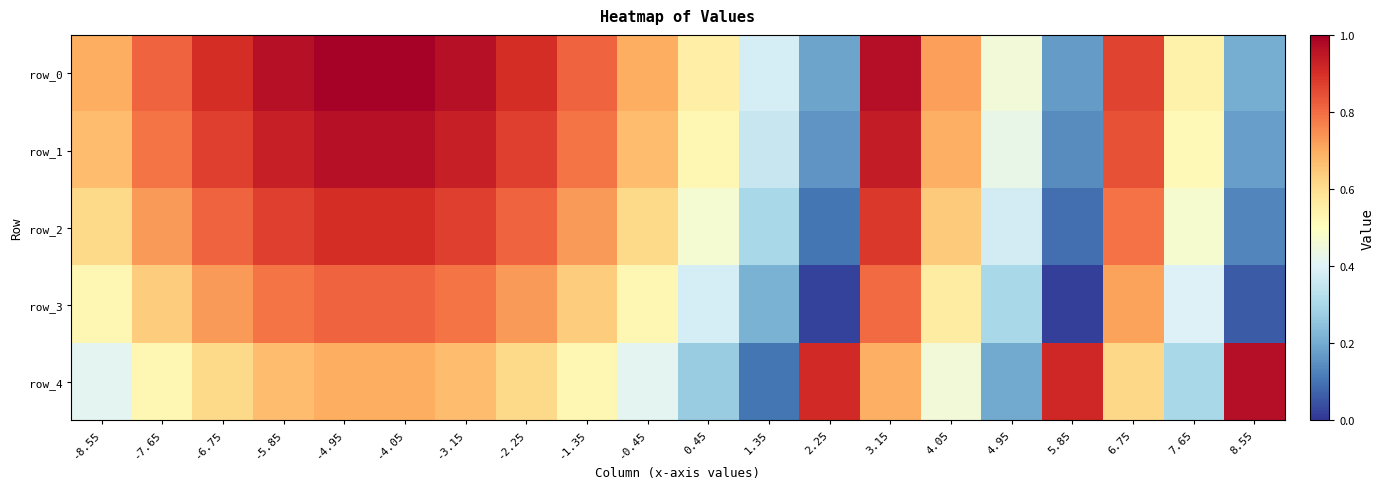

Which series has the largest range (max minus min)?

row_4